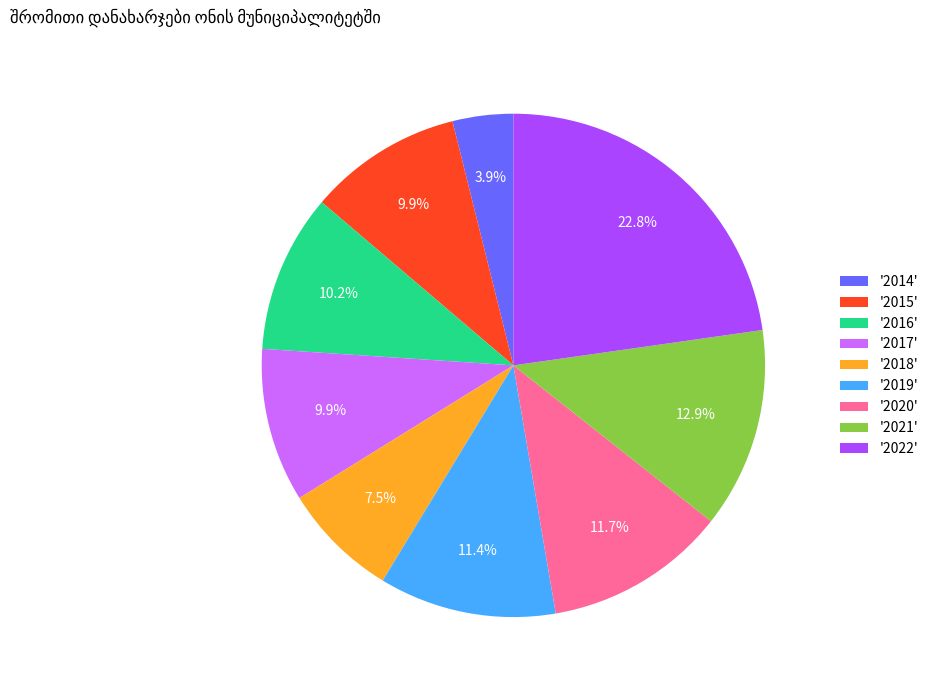

What is the total percentage of '2019' and '2018'?

18.9%